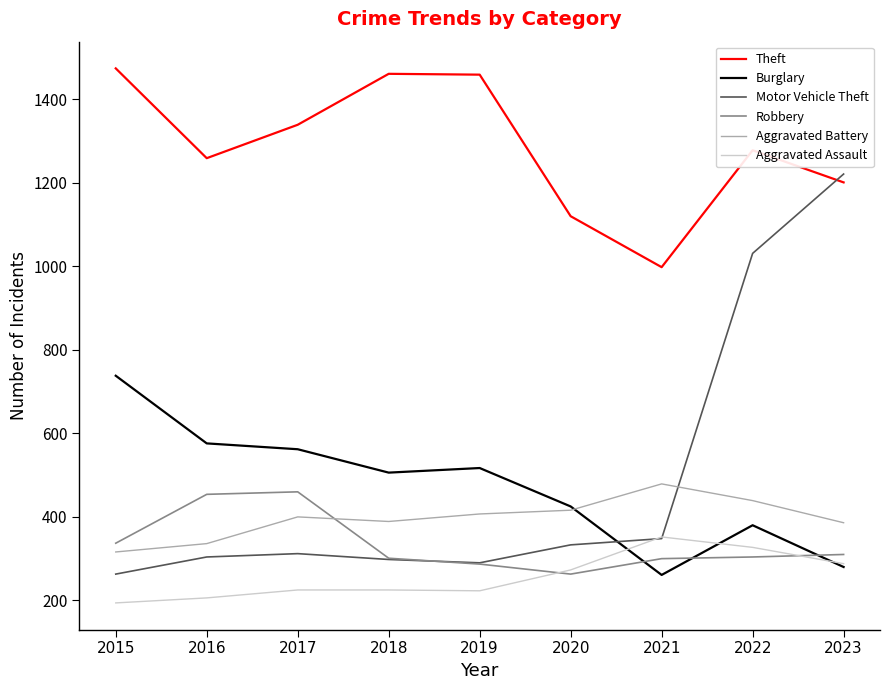

Is the value of Aggravated Assault at 2018 greater than the value of Aggravated Battery at 2017?

No